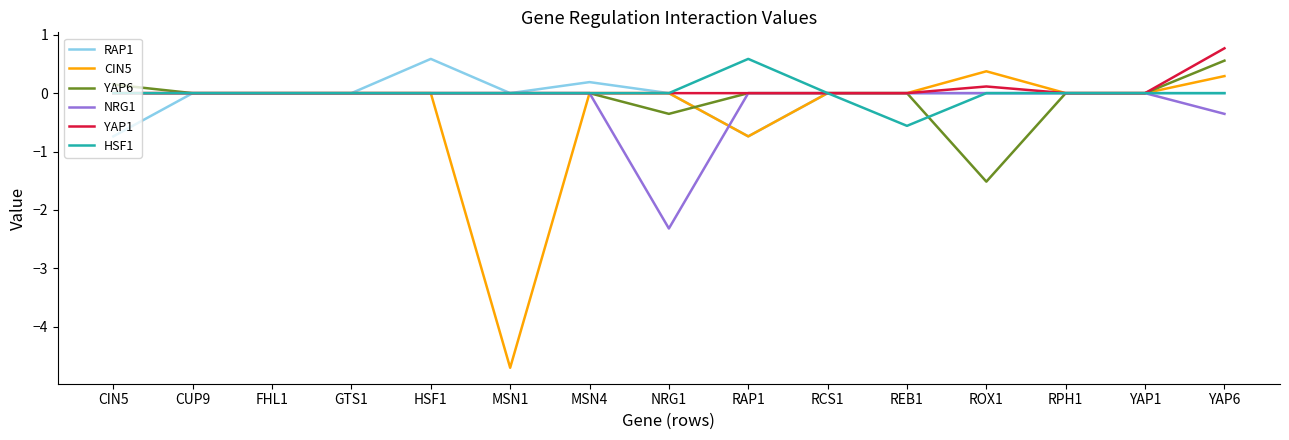

The RAP1 series shows 0.8 at MSN1. True or false?

False